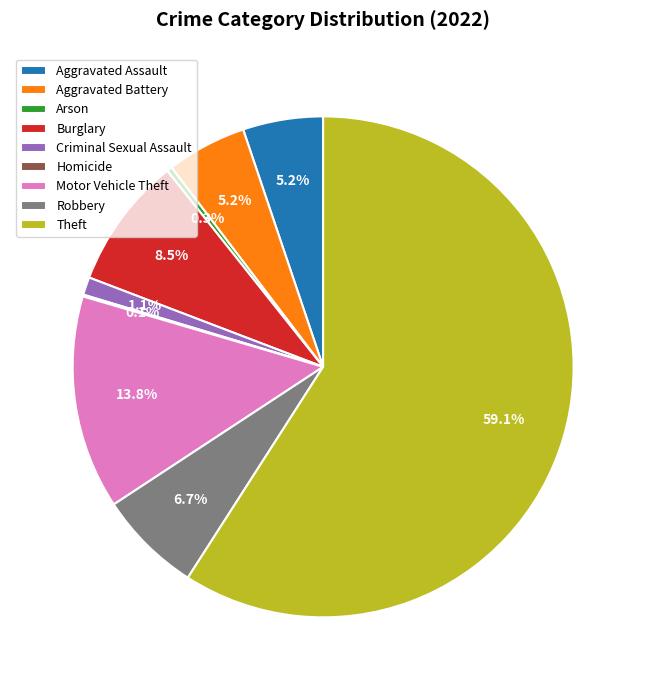

Is the sum of Motor Vehicle Theft and Aggravated Assault greater than half?

No